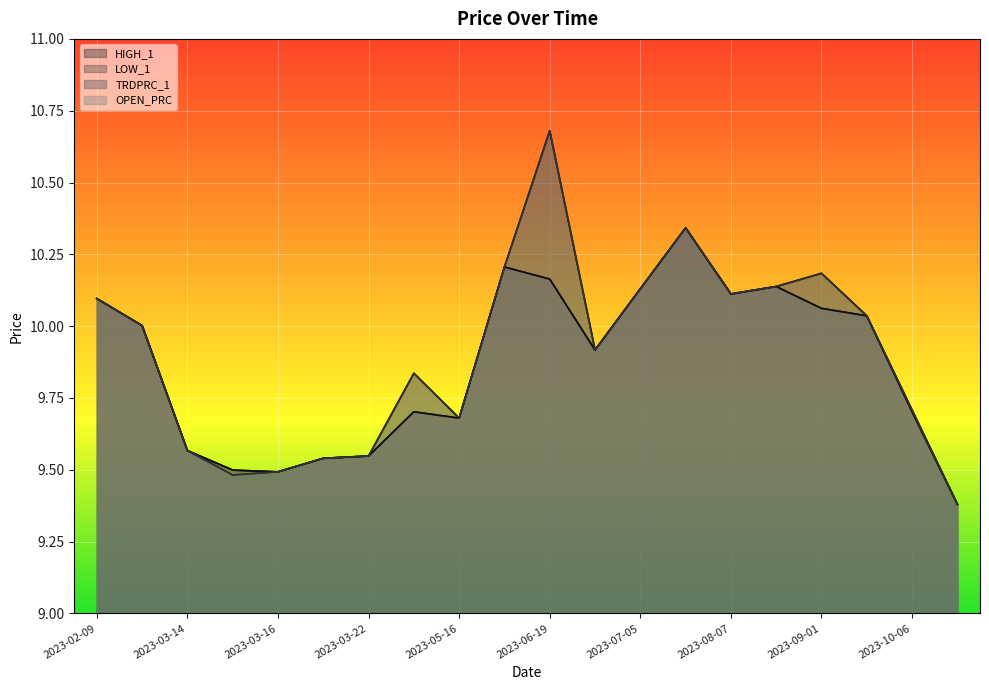

True or false: OPEN_PRC and HIGH_1 intersect in this chart.

False